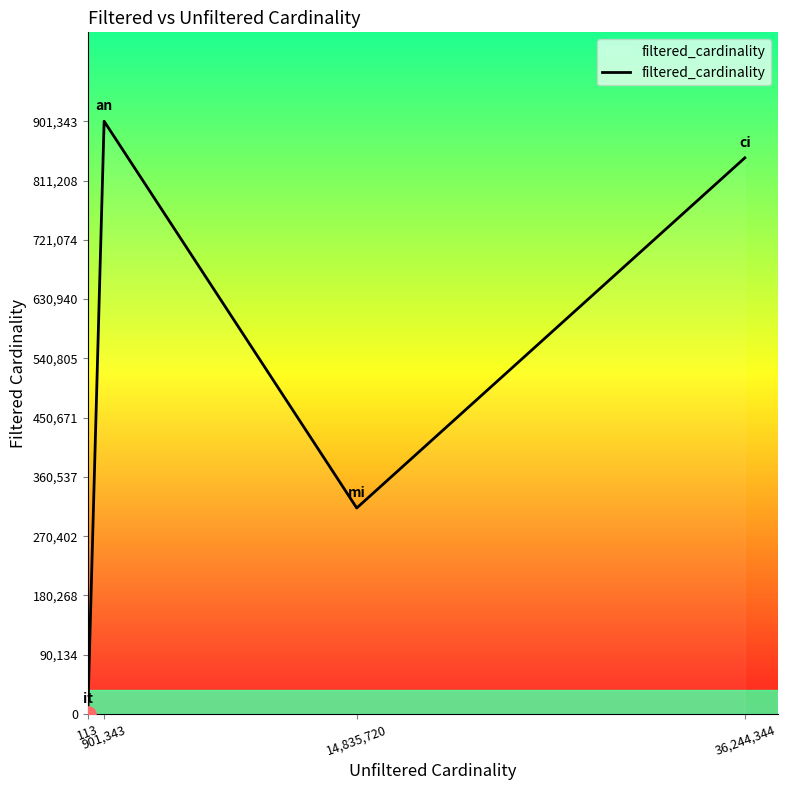

What is the change in value from 901,343 to 14,835,720?

-588167